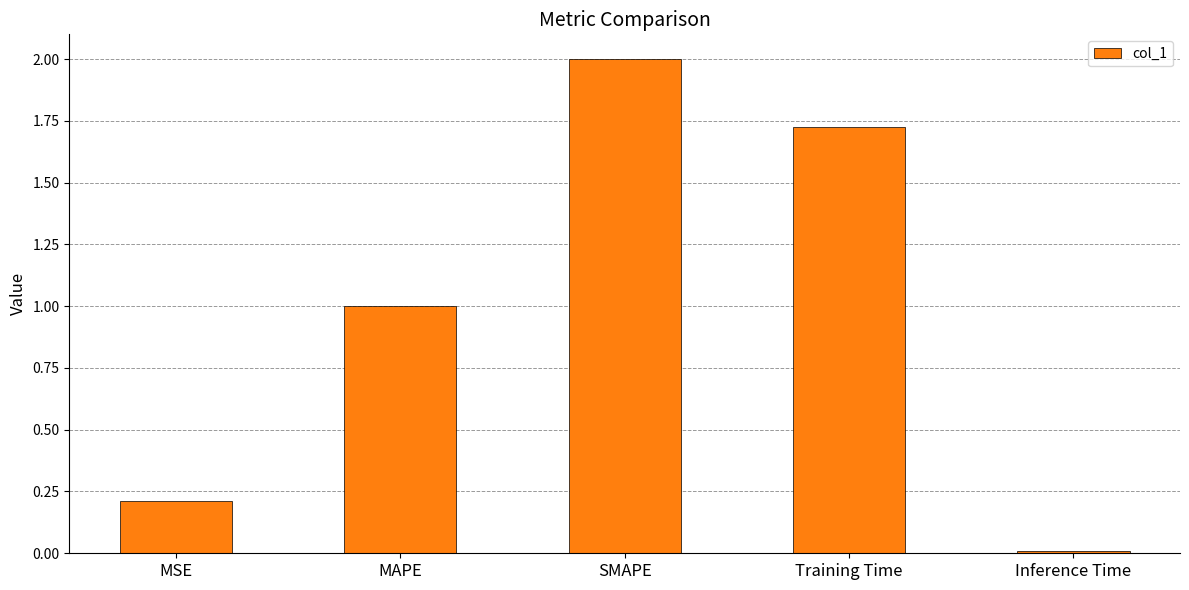

What is the label of the 1st bar from the left?

MSE